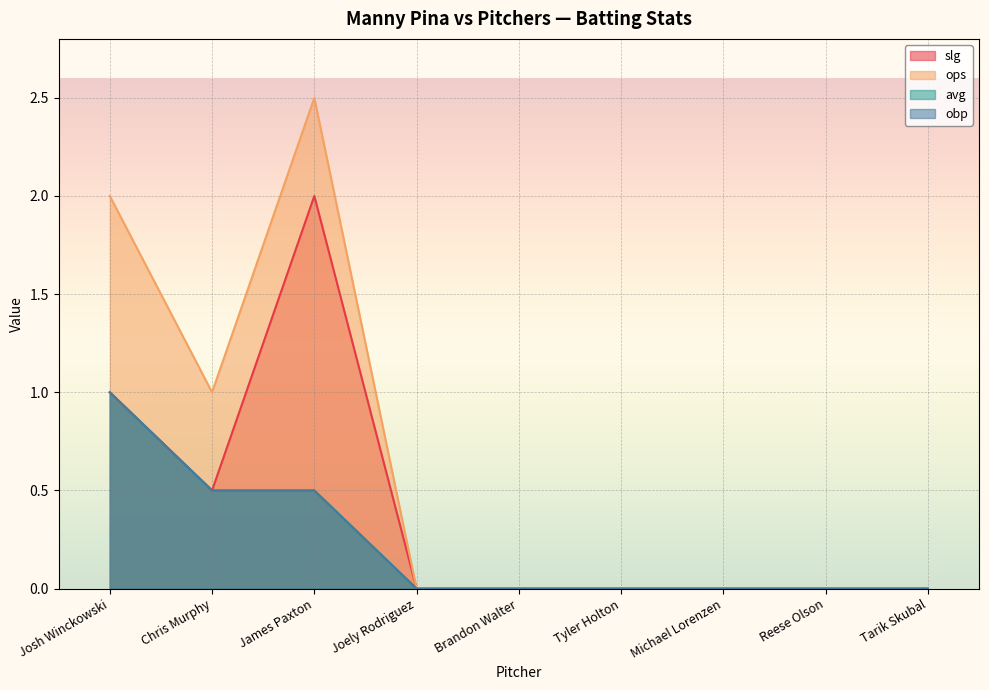

What is the maximum value shown in the chart?

2.5